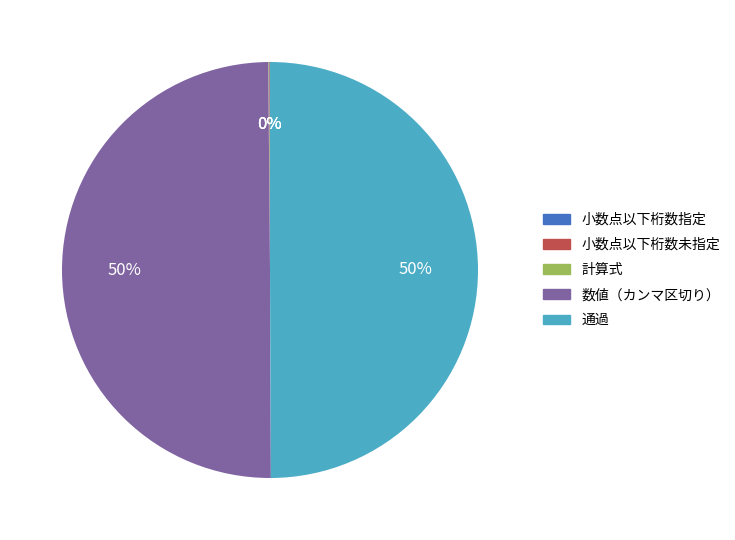

To the nearest percent, what is the average slice percentage?

20%